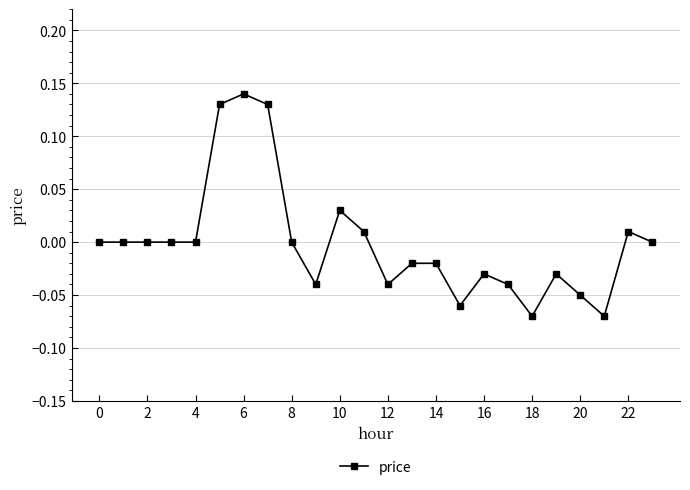

True or false: the data has more than 1 interior local peaks.

True